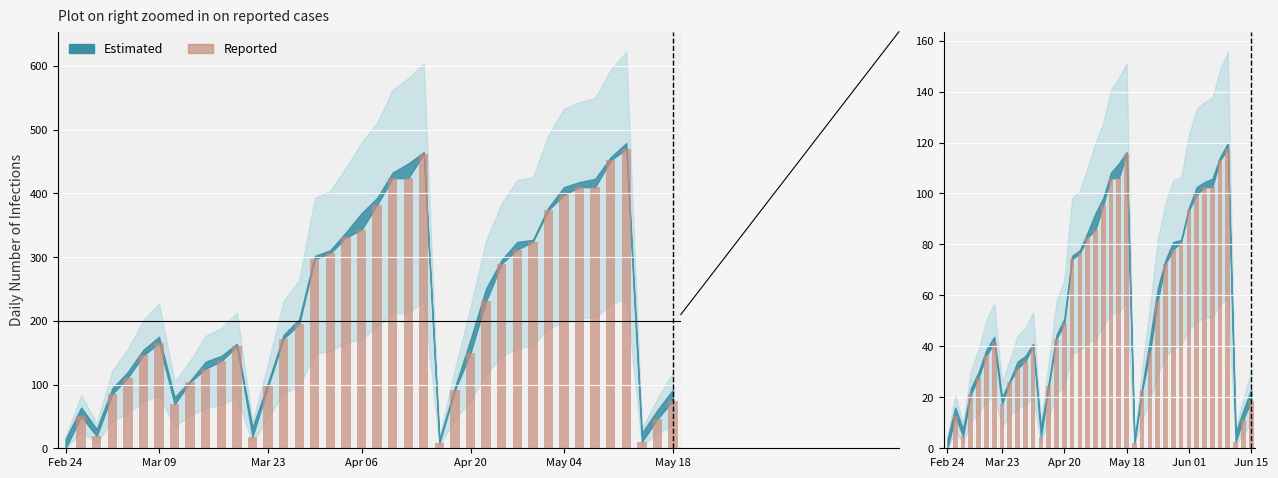

True or false: the data shows 29.8 at 25.

False